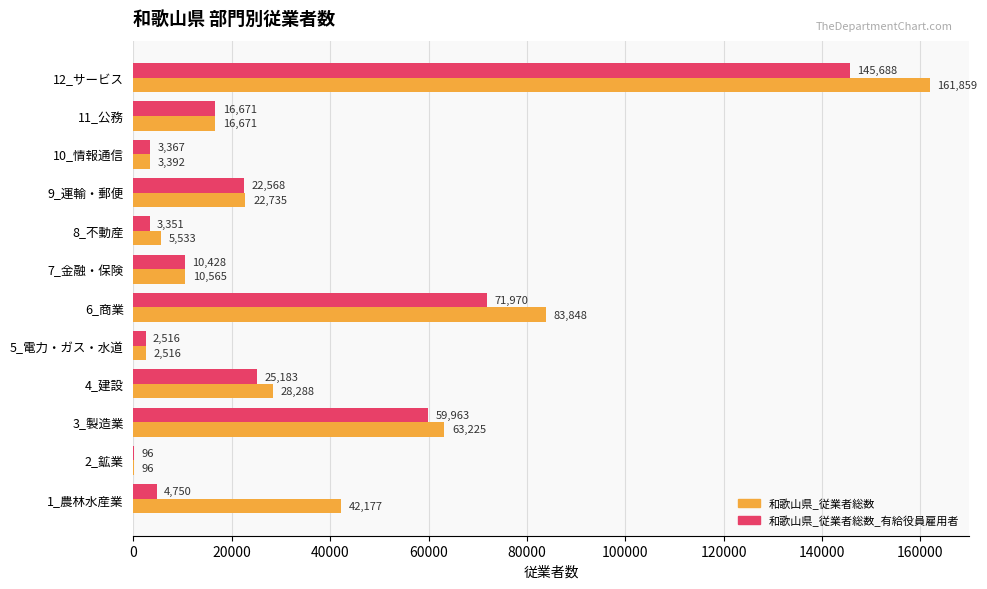

What is the maximum value shown in the chart?

161859